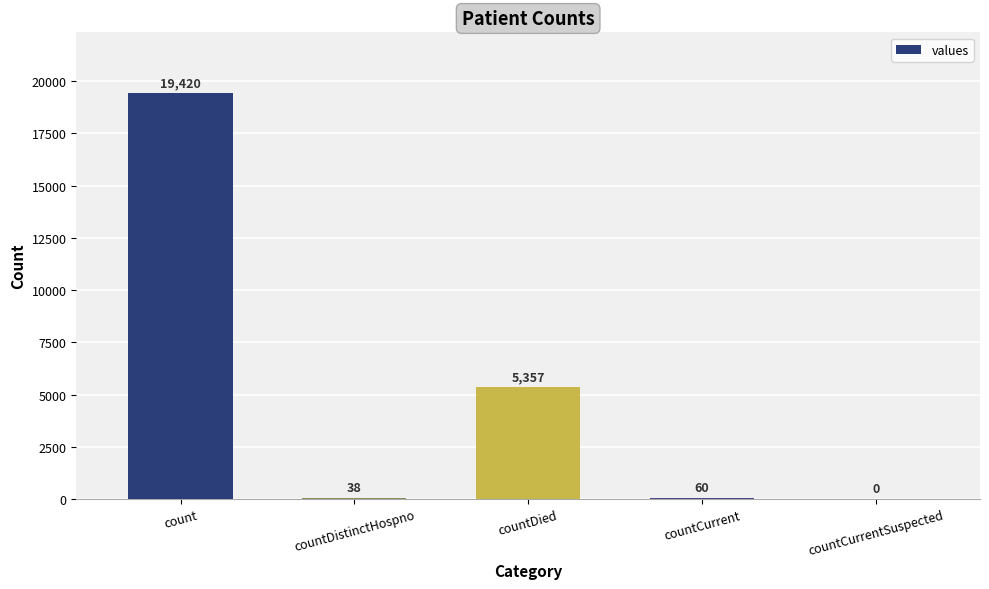

Which has a higher value, count or countCurrentSuspected?

count